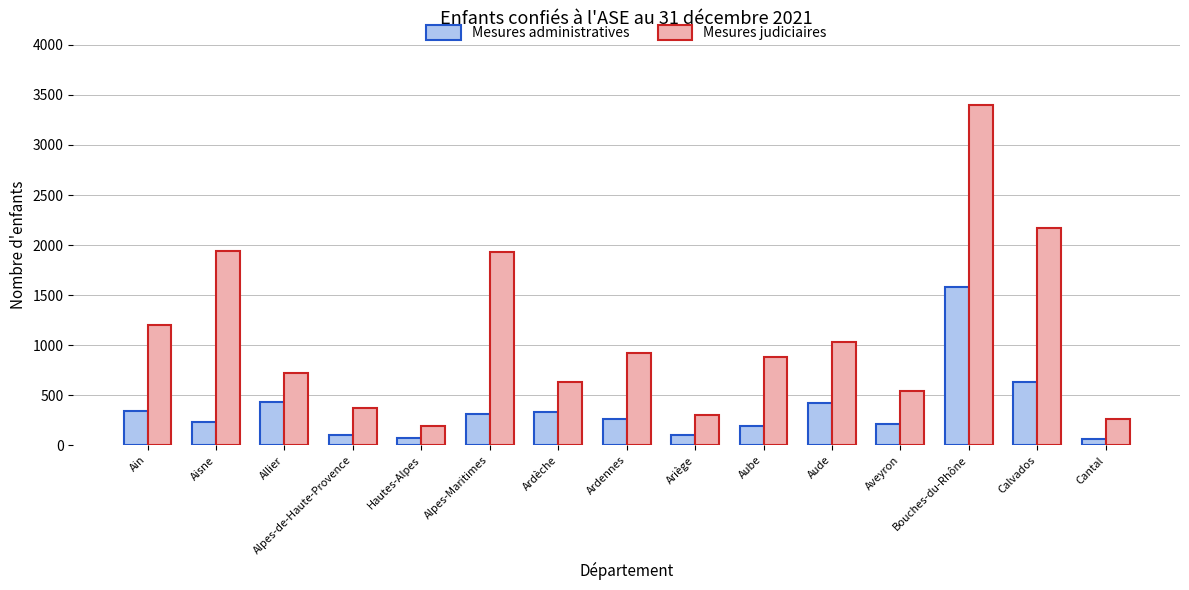

True or false: Mesures judiciaires has a value of 3400 at Bouches-du-Rhône.

True